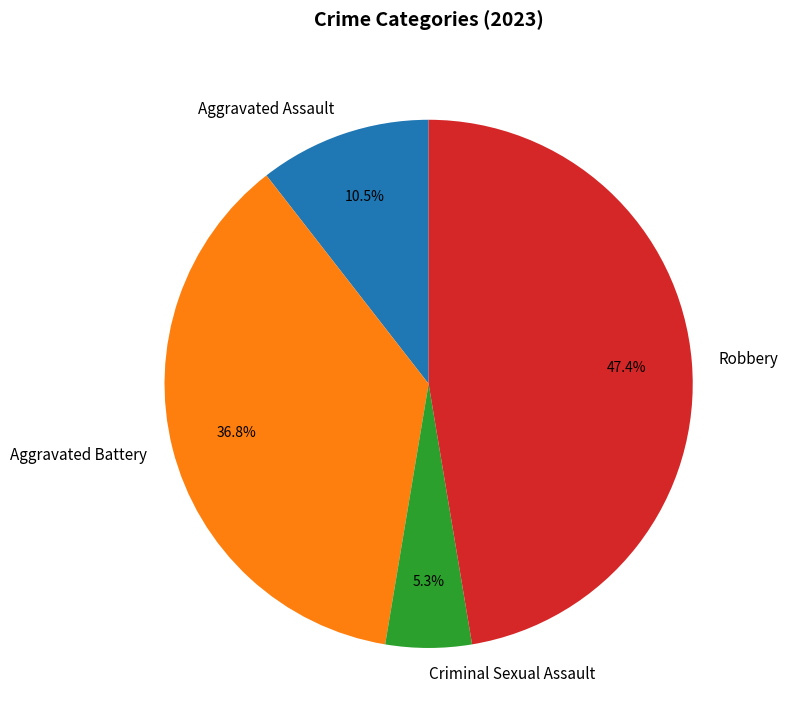

Do Criminal Sexual Assault and Aggravated Battery together represent more than half of the pie?

No